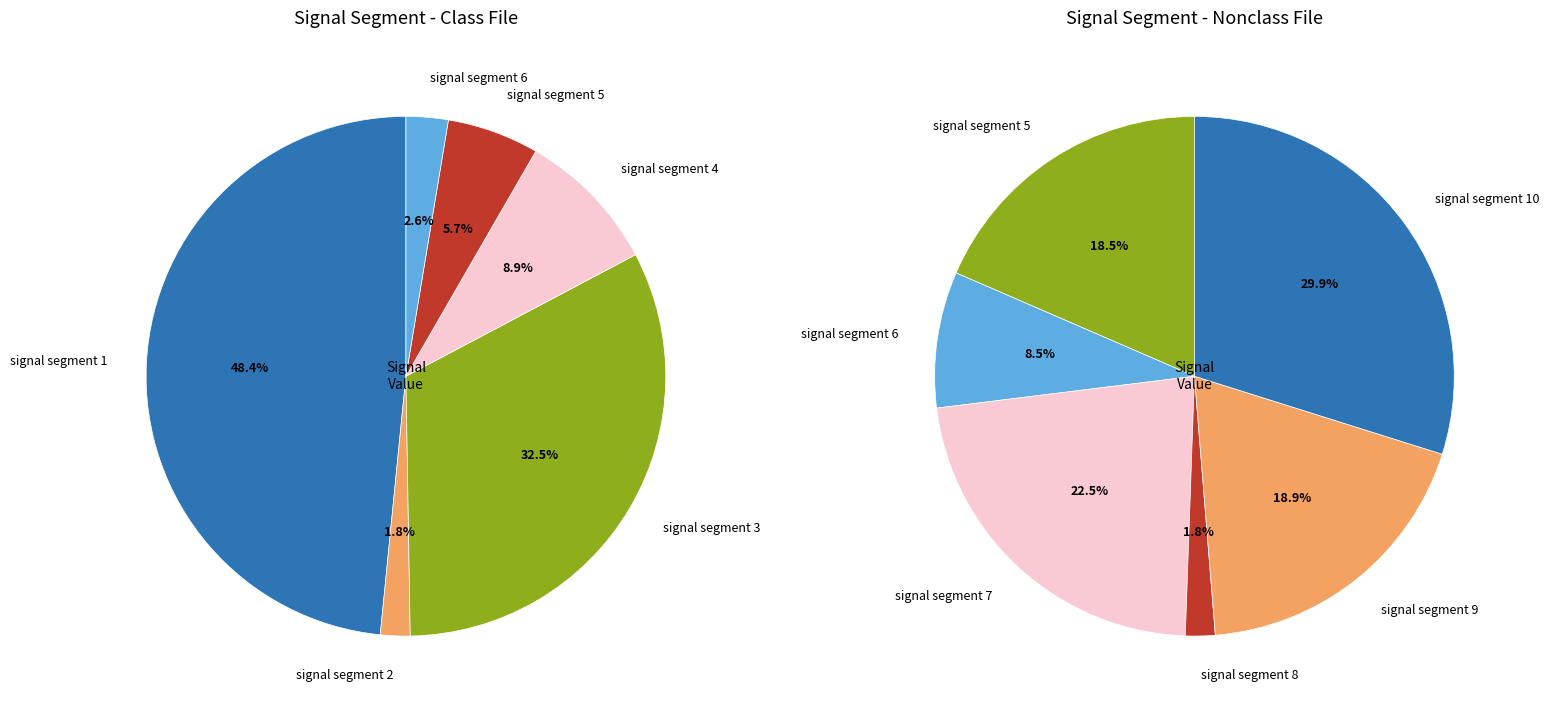

Is there a majority slice in this chart?

No